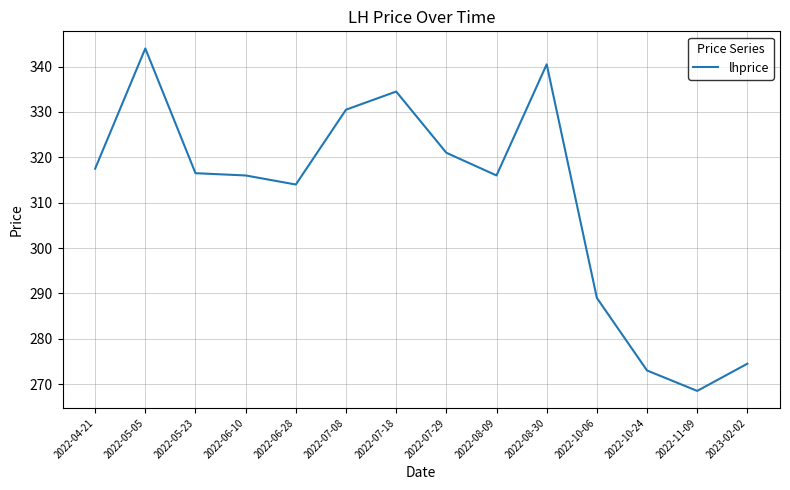

How many lines are shown in the chart?

1